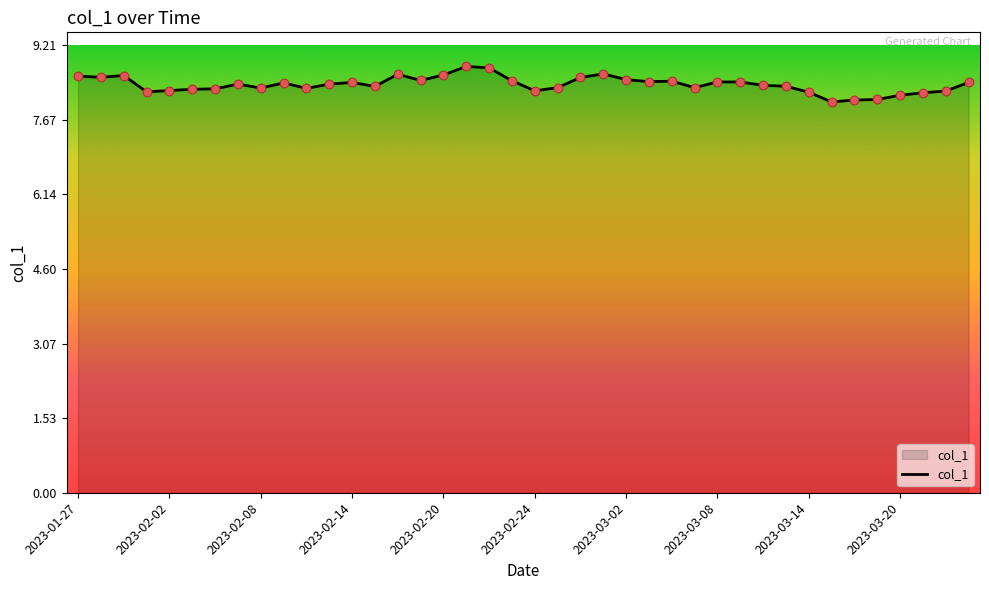

What is the difference between the maximum and minimum values?

0.7